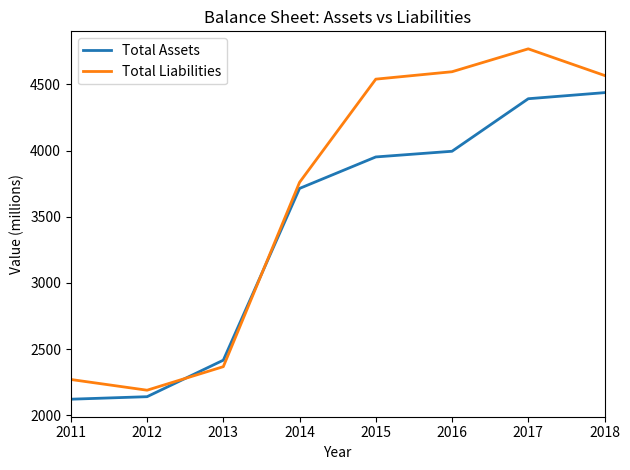

Rank the series by their maximum value, from lowest to highest.

Total Assets, Total Liabilities